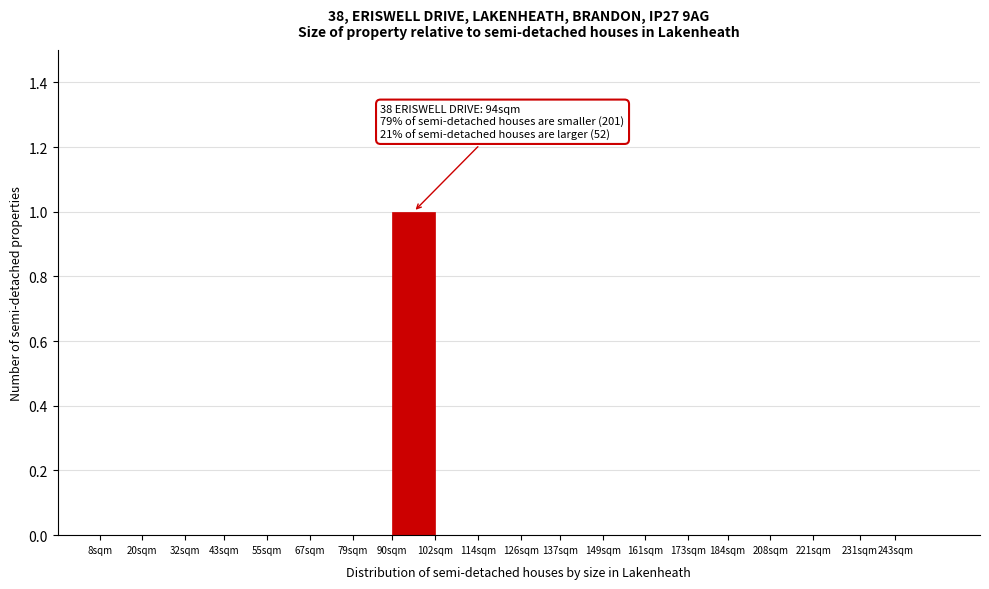

Reading left to right, what are all the values shown in this chart?

8sqm=0	20sqm=0	32sqm=0	43sqm=0	55sqm=0	67sqm=0	79sqm=0	90sqm=1	102sqm=0	114sqm=0	126sqm=0	137sqm=0	149sqm=0	161sqm=0	173sqm=0	184sqm=0	208sqm=0	221sqm=0	231sqm=0	243sqm=0